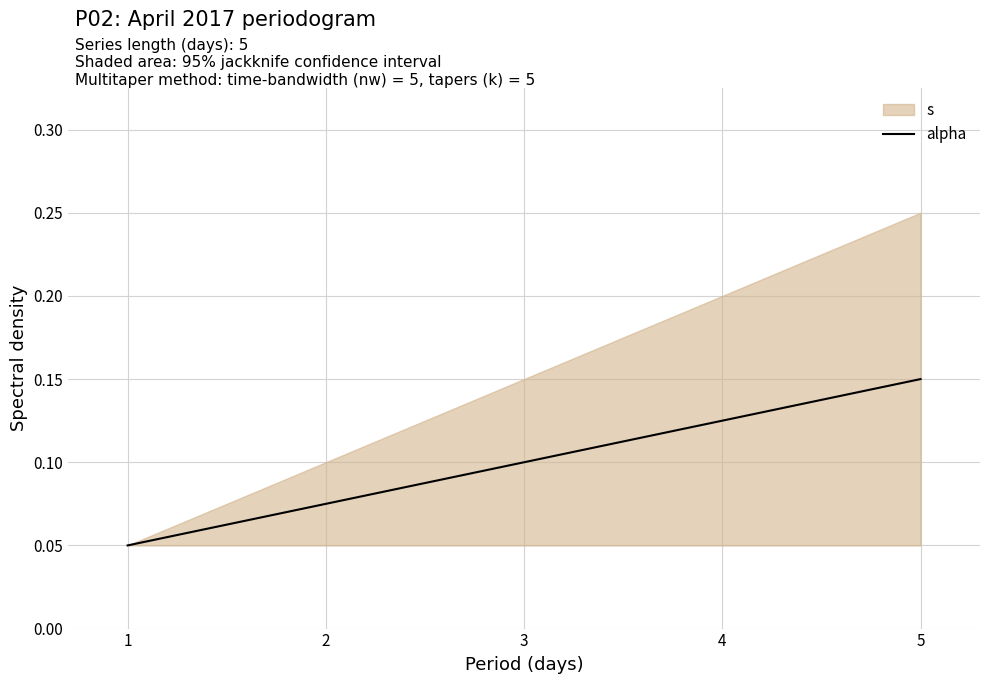

List the labels in order of alpha value, smallest first.

1, 2, 3, 4, 5